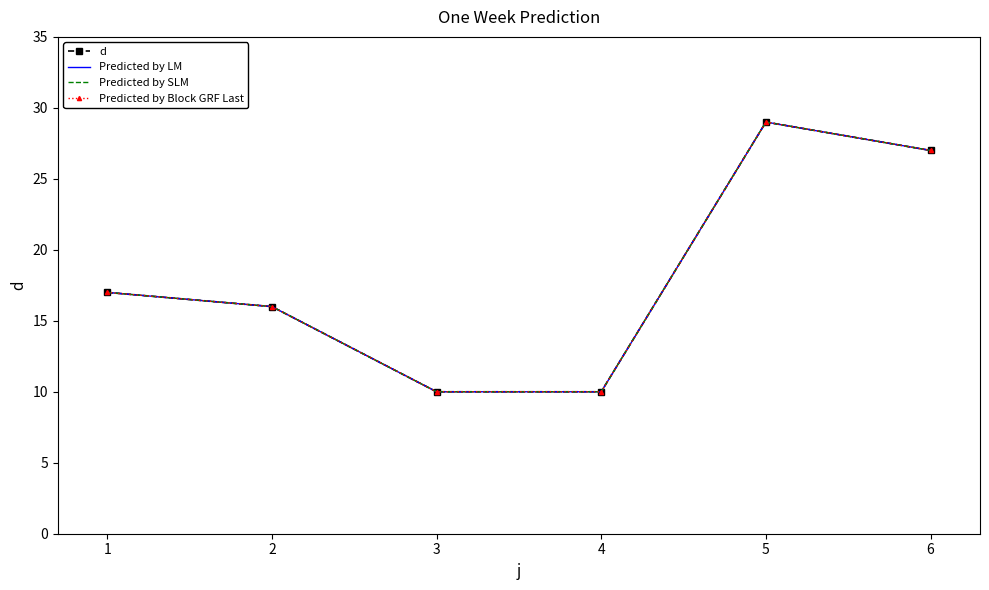

Does the chart have visible grid lines?

No